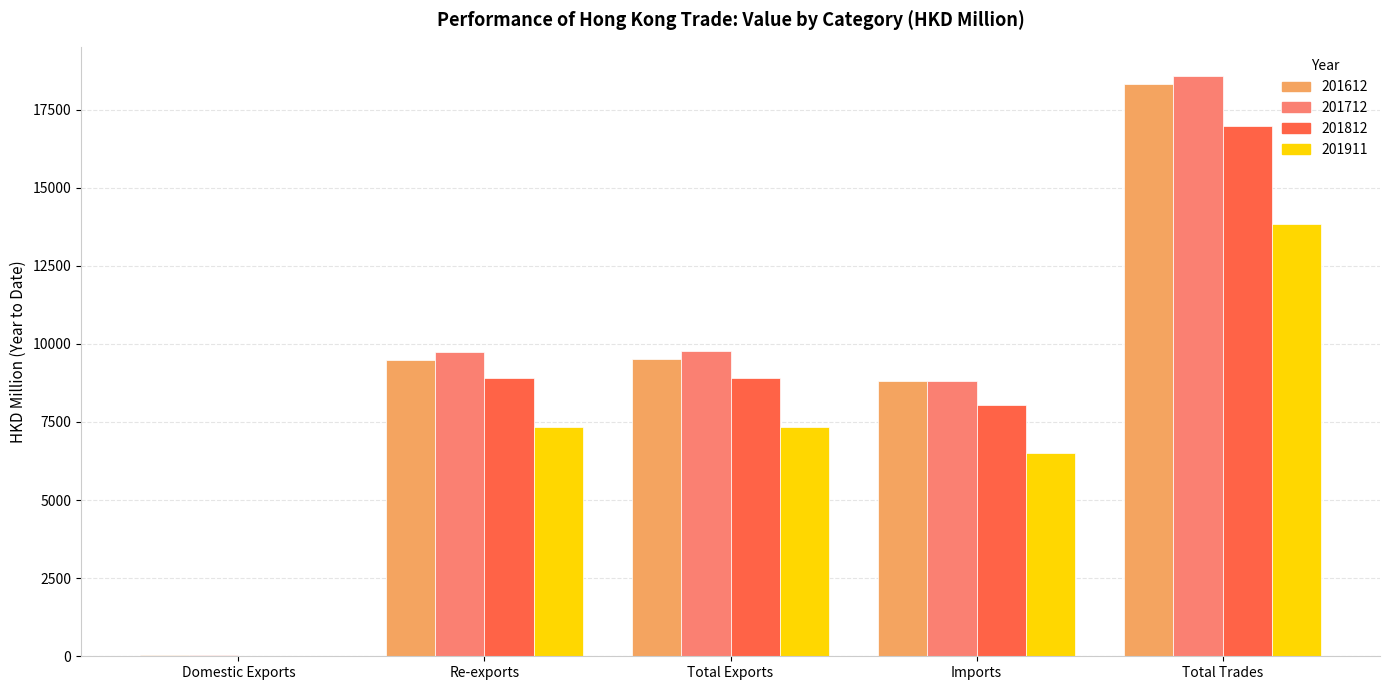

Does the chart contain stacked bars?

No